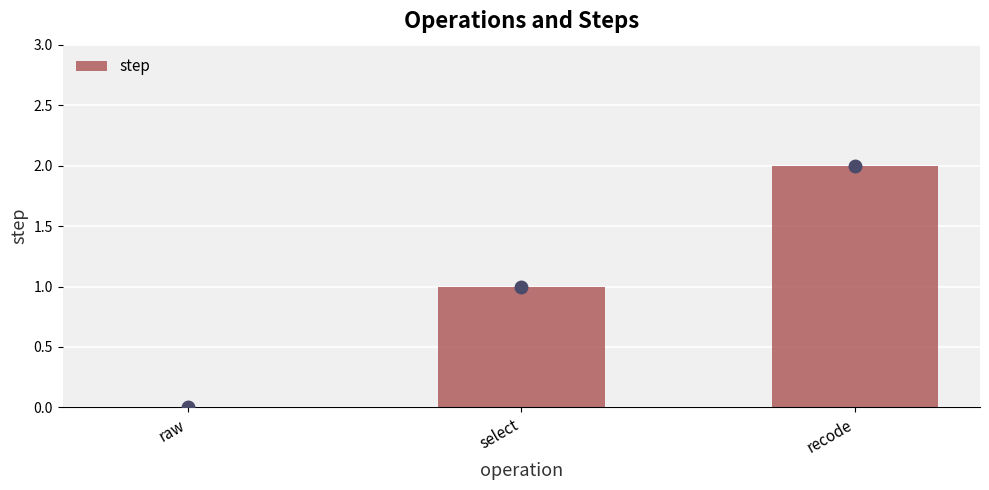

Which label corresponds to the largest value in the chart?

recode